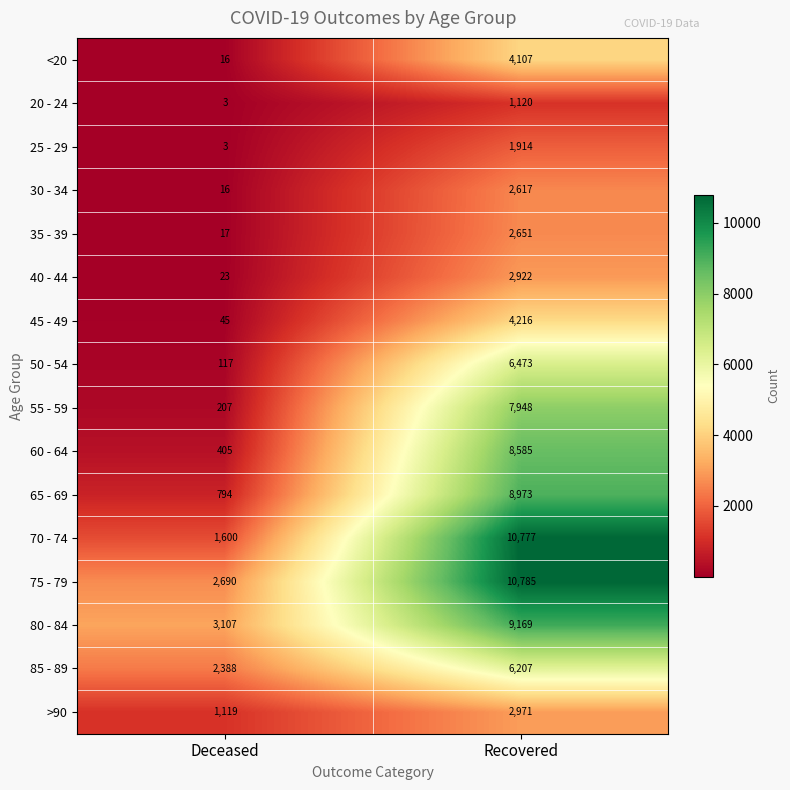

What is the total value across all series at Deceased?

12550